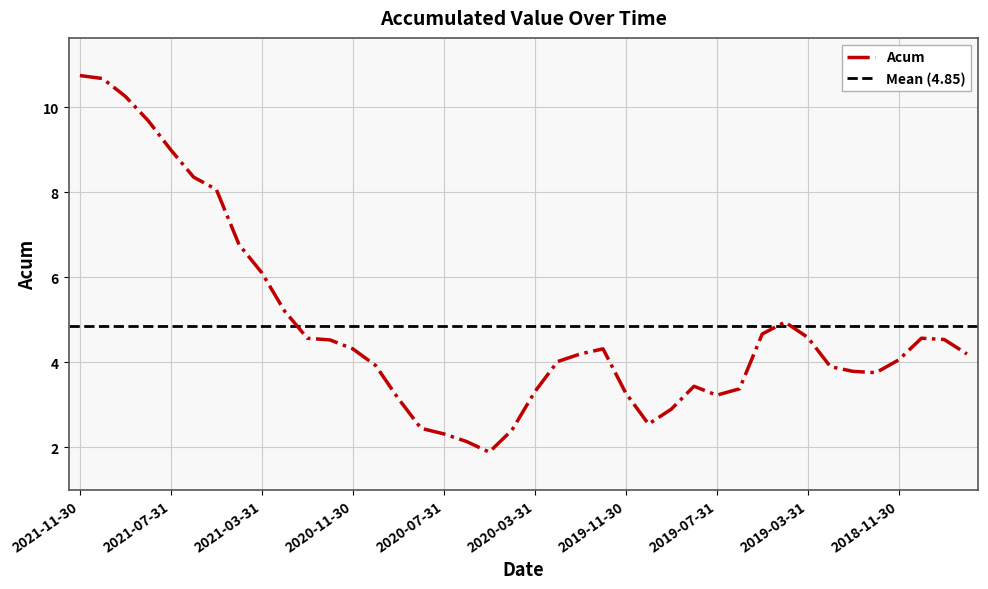

What is the value of the 4th point from the left?

9.7